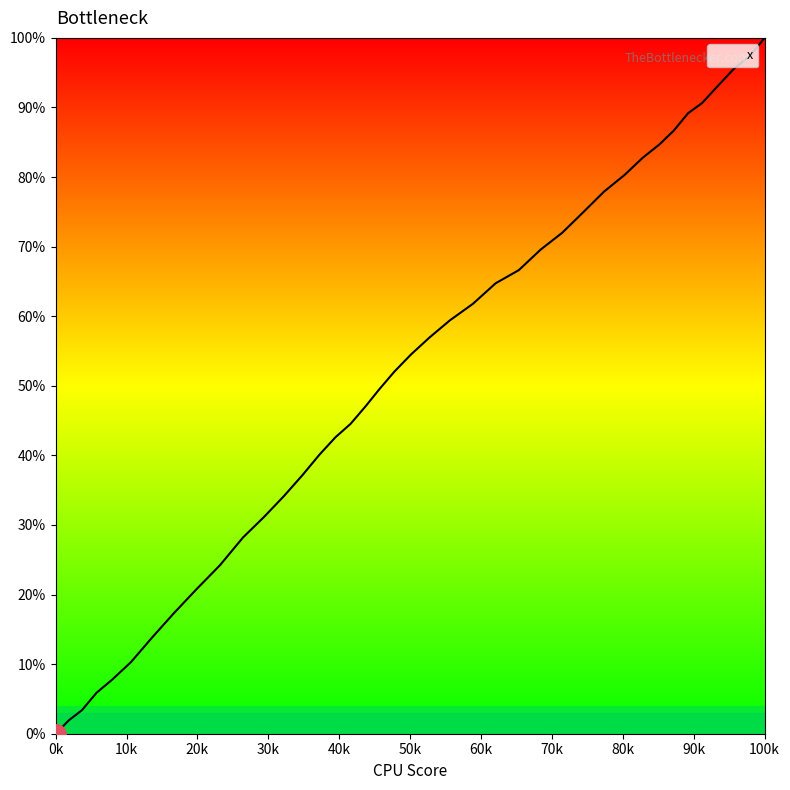

Reading left to right, extract all data points from this chart.

0.0	1.9	3.4	5.9	7.8	10.3	13.8	17.3	20.8	24.2	28.2	31.2	34.1	37.1	40.1	42.6	44.5	47.0	49.5	52.0	54.5	57.0	59.4	61.8	64.7	66.6	69.6	72.0	75.0	77.9	80.3	82.8	84.7	86.7	89.2	90.6	93.1	95.6	97.5	100.0